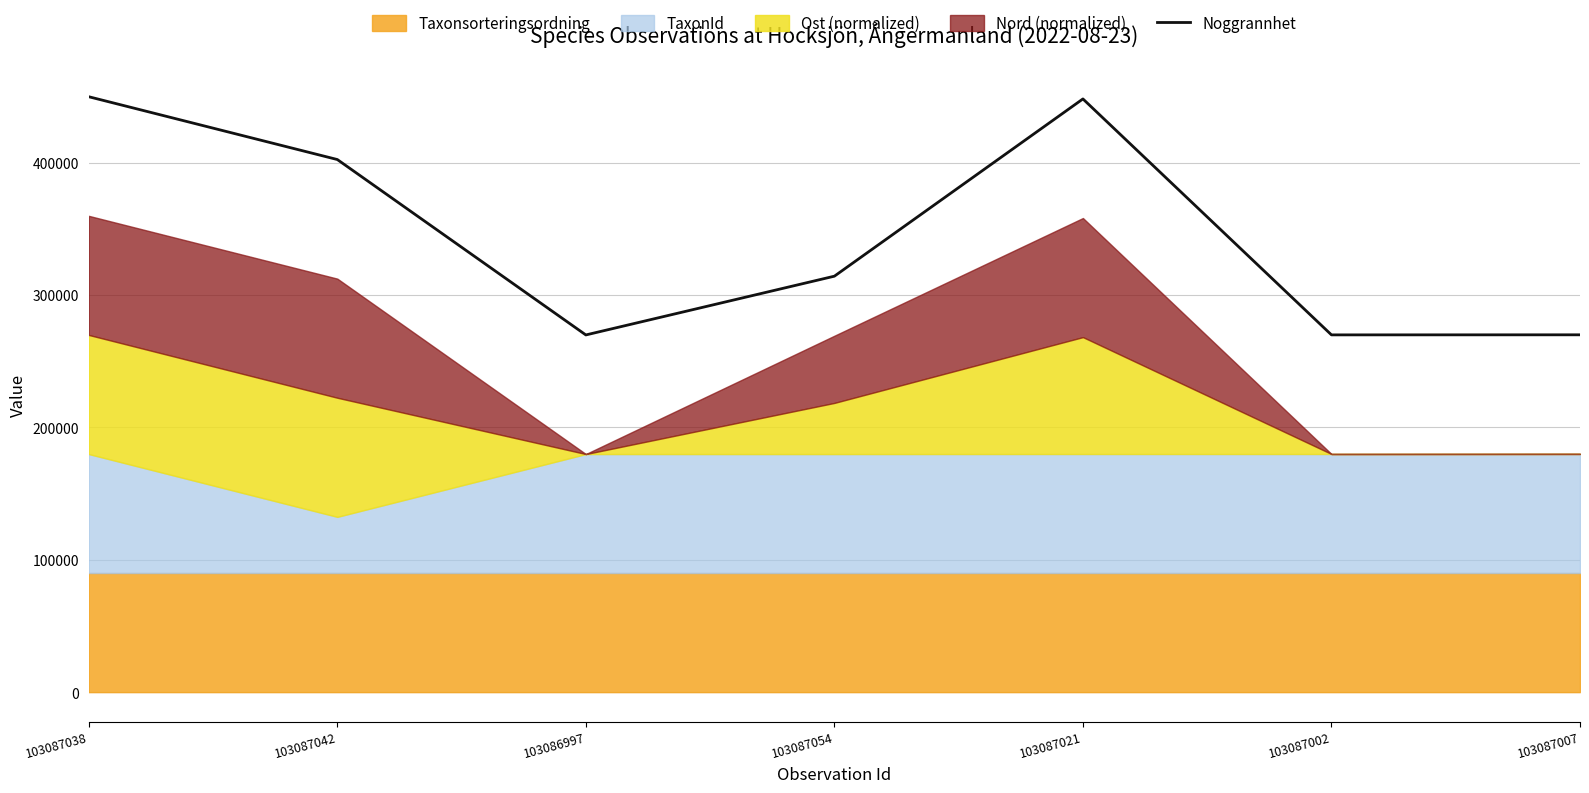

What position from the right is 103087002?

2